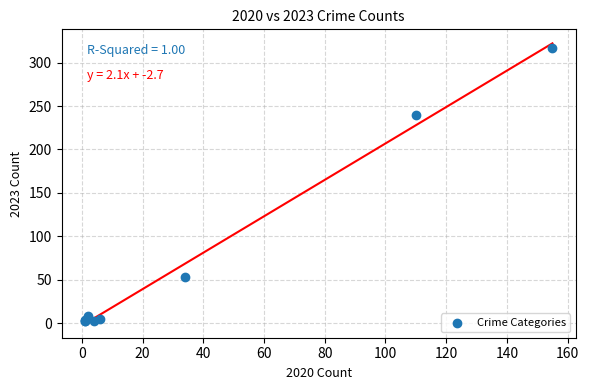

What Y value in the scatter plot is closest to 159?

240